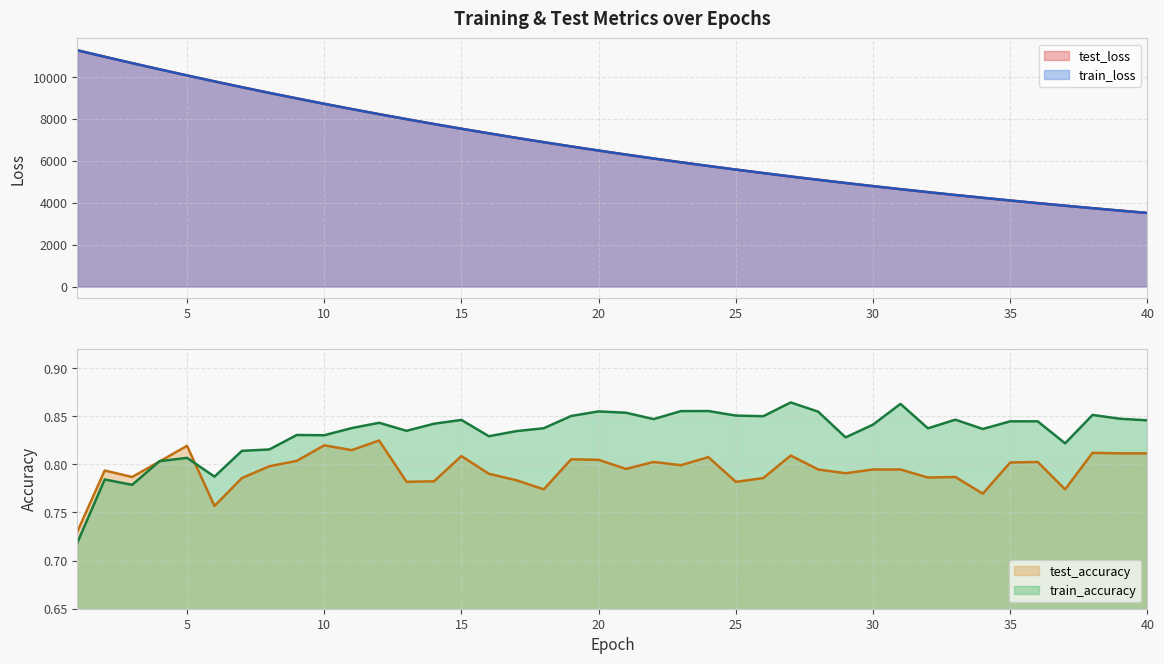

How many data points does each series have?

40